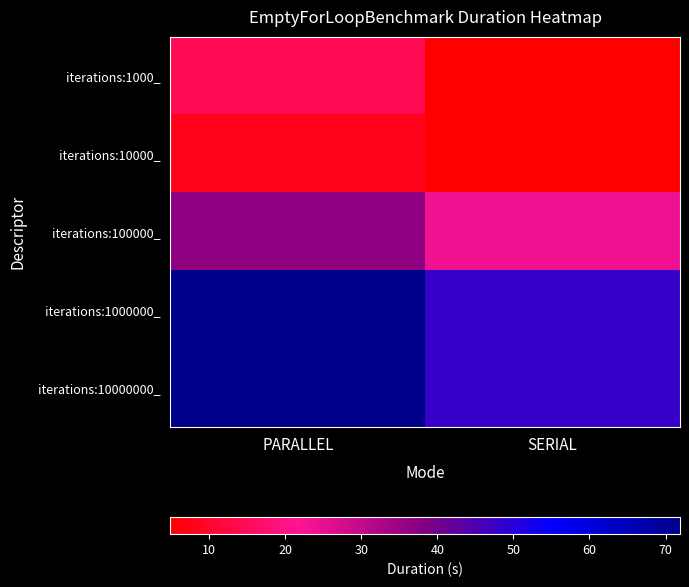

What is the total value across all series at PARALLEL?

202.8